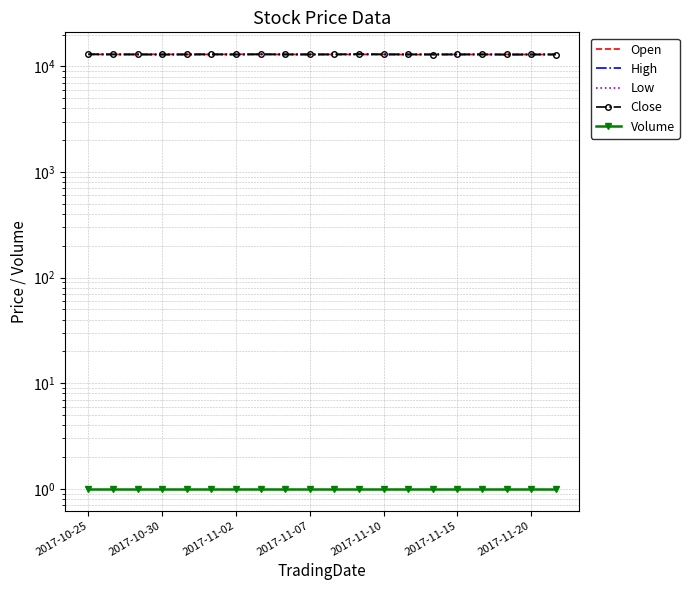

The value of High at 2017-11-10 is 6078.4. True or false?

False